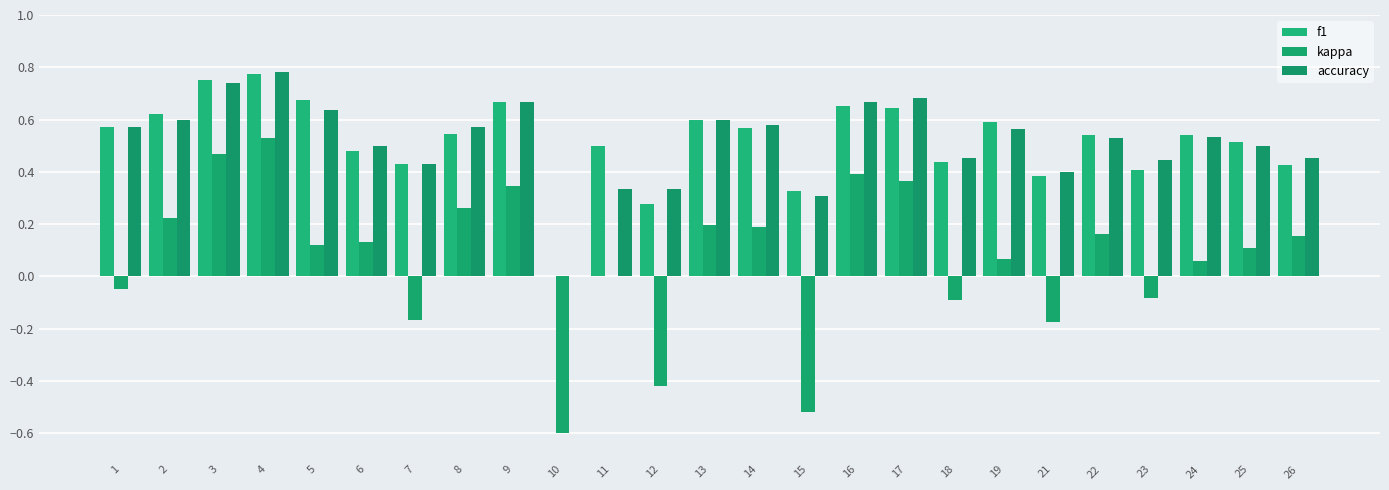

How many data points does each series have?

25